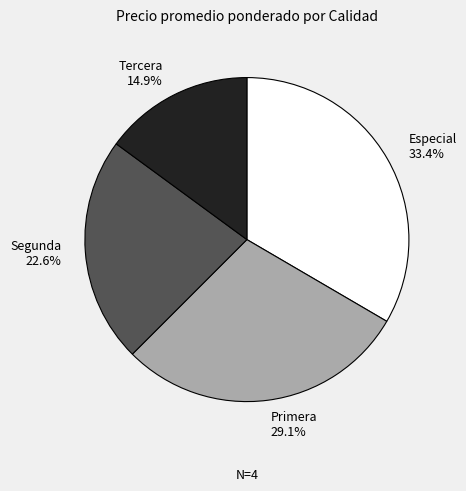

What is the total percentage of Segunda and Tercera?

37.5%